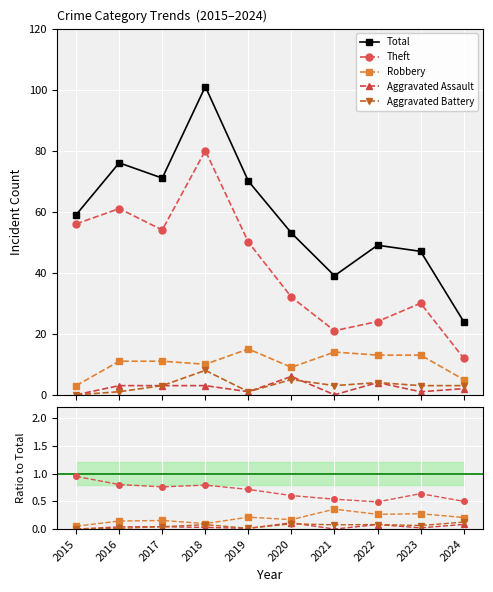

What is the difference between the second highest and minimum values in the Robbery series?

11